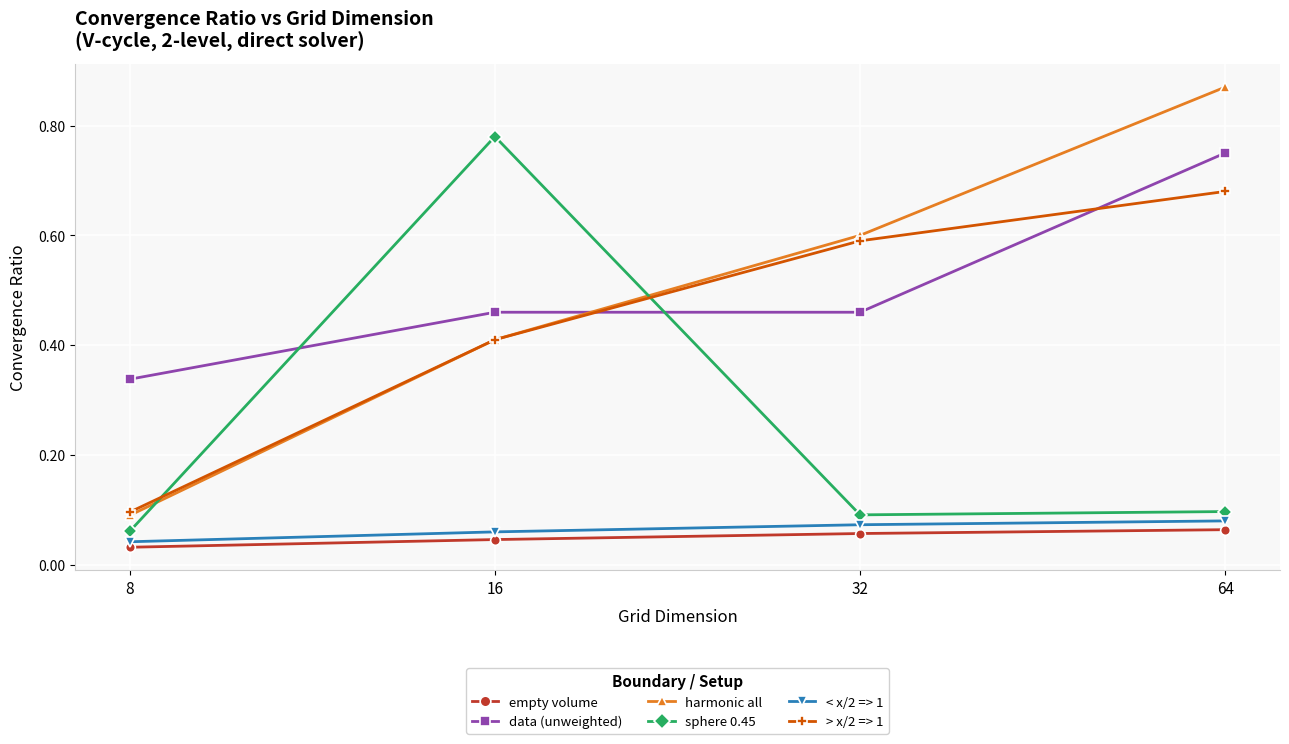

Which series has the largest total across all categories?

data (unweighted)